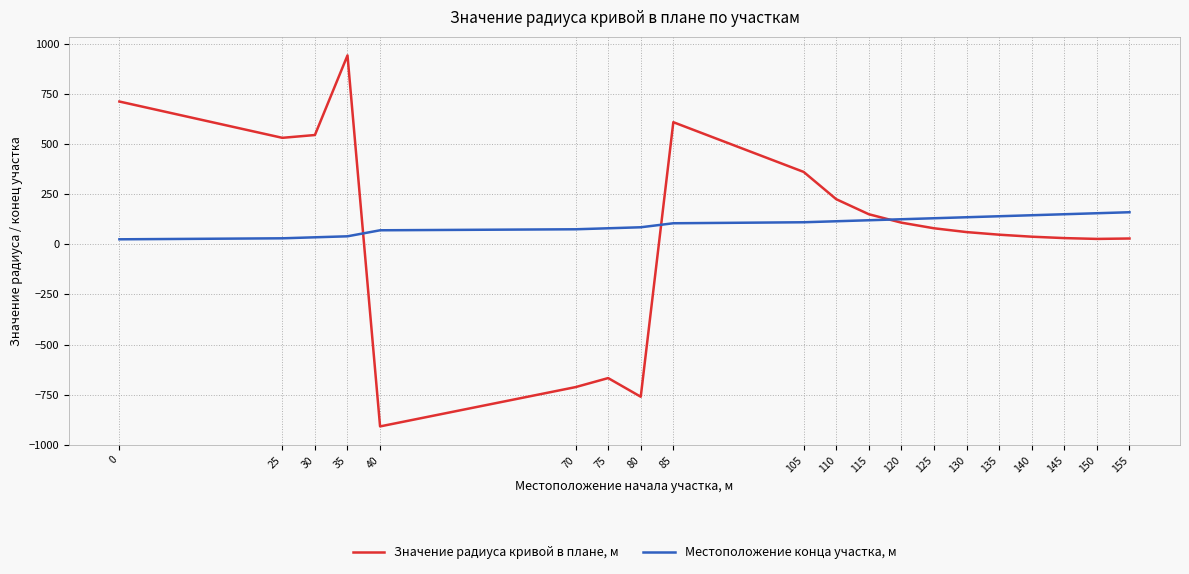

True or false: Местоположение конца участка, м and Значение радиуса кривой в плане, м intersect in this chart.

True